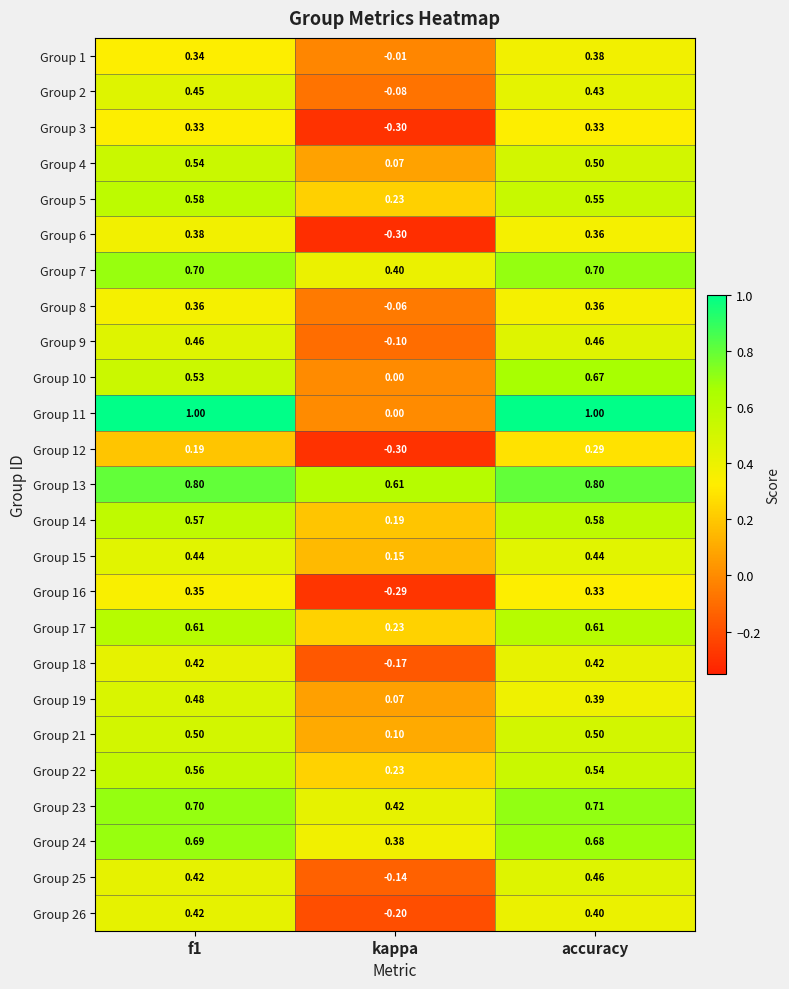

At which category is the sum across all series the highest?

accuracy